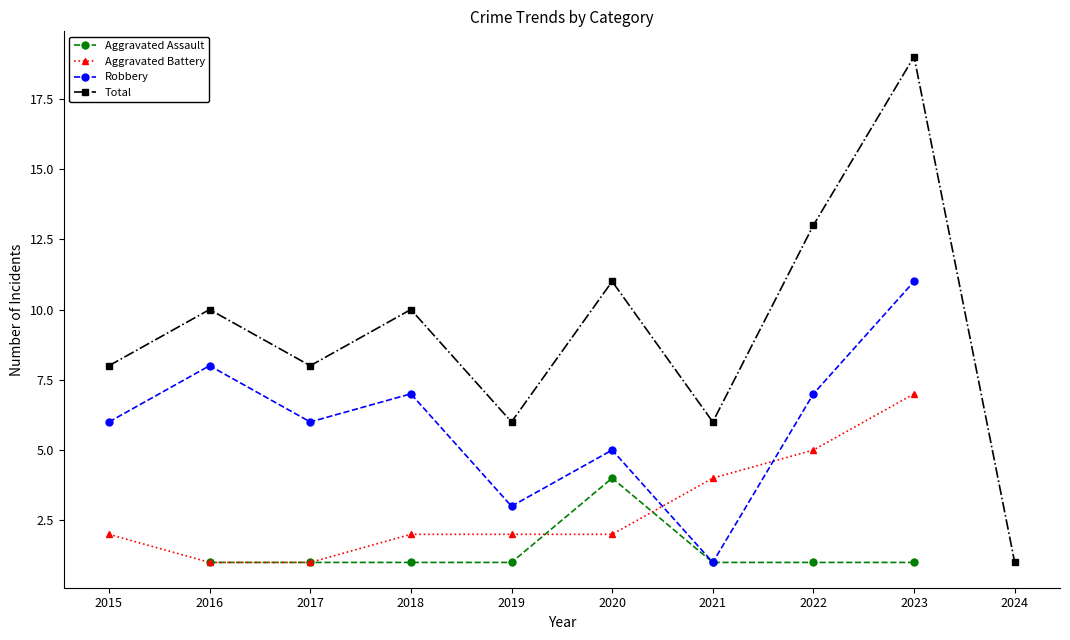

What is the value of the Robbery point at the 1st from the left?

6.0